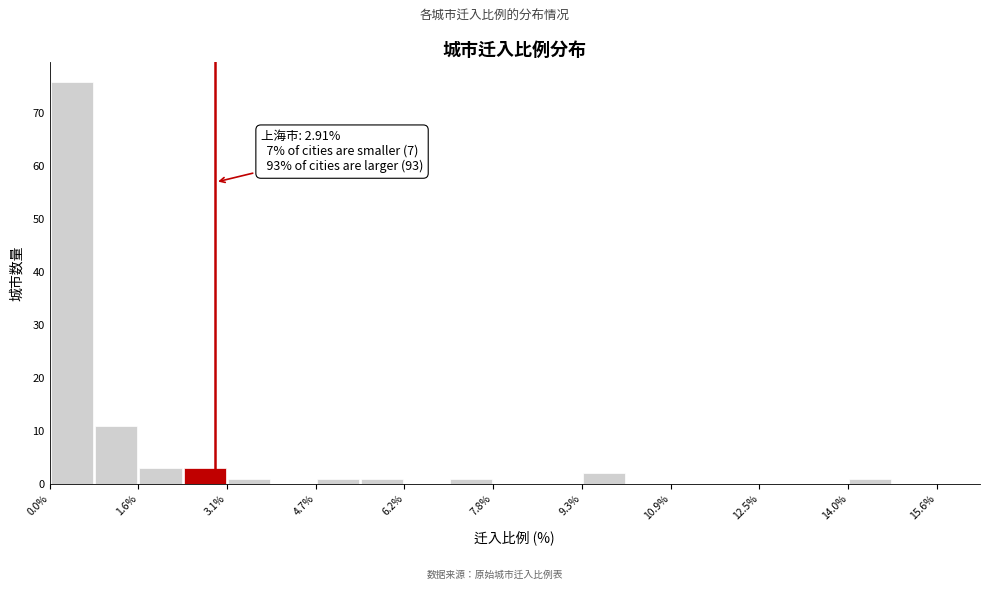

Around what value on the x-axis is the tallest bar? Give the approximate position of its centre, as read against the axis.

0.4